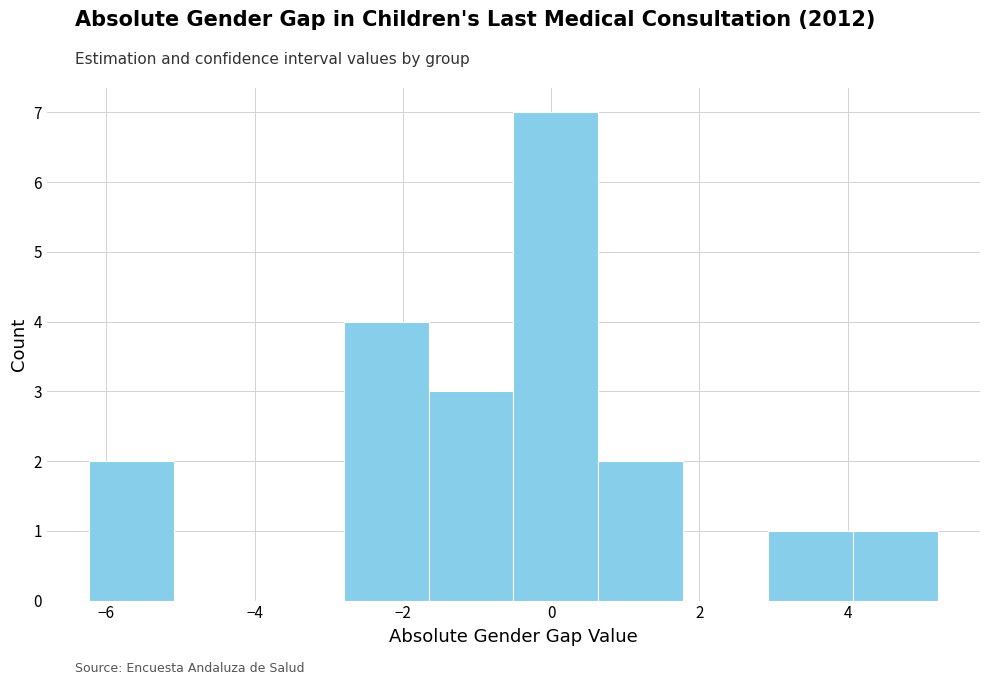

Which range on the x-axis has the tallest bar?

-0.6 to 0.6